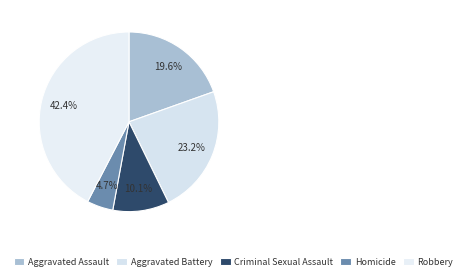

Does Aggravated Battery account for over 50% of the chart?

No